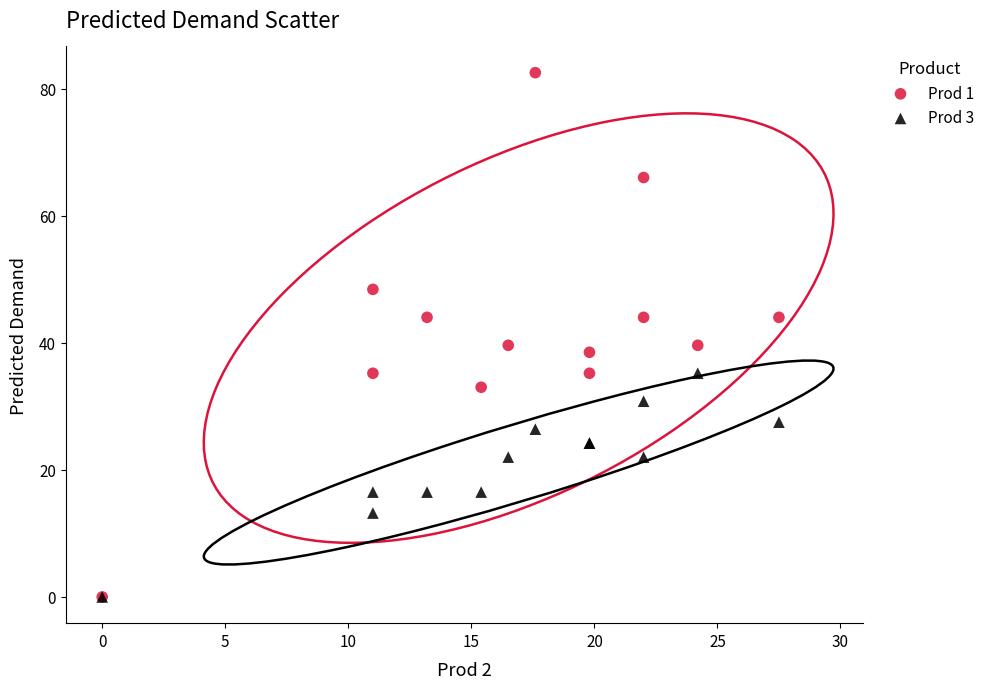

Which series contains the highest Y value?

Prod 1